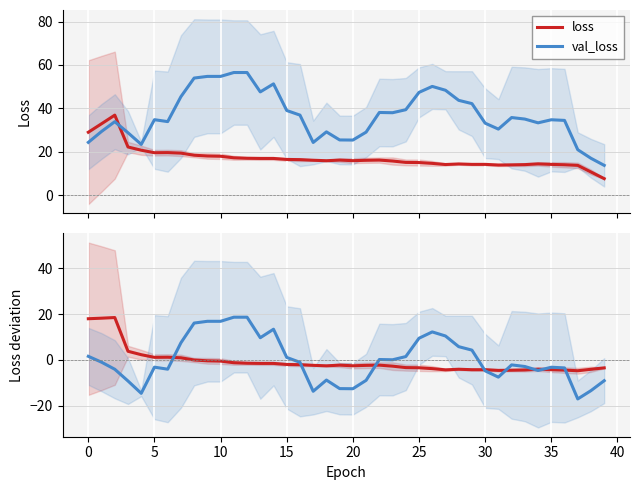

What is the difference between the maximum and second lowest values in the val_loss deviation series?

33.1